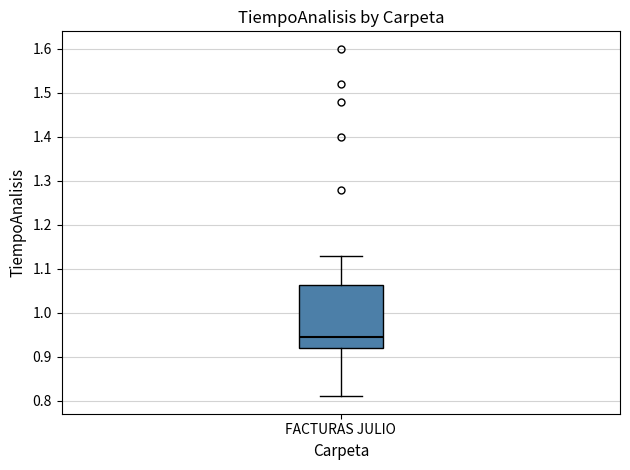

Read this box plot against the y-axis: the position of the median line, the range covered by the box, and the ends of both whiskers. The values are not printed on the chart, so give them approximately, as read against the axis.

median 0.95, box 0.92 to 1.06, whiskers 0.81 to 1.13